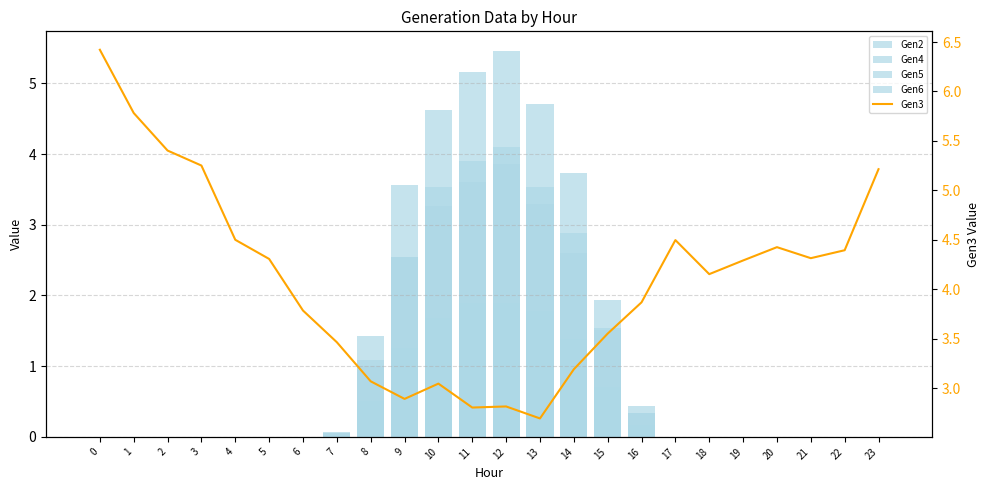

How many distinct data groups are displayed?

5